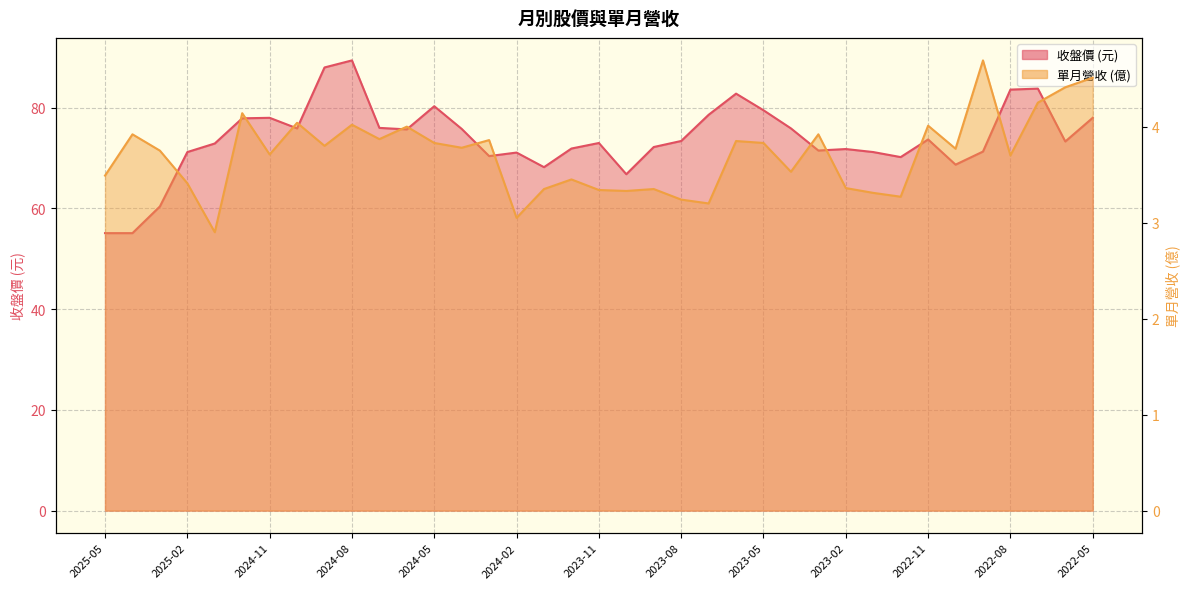

What are all the series names shown in the legend?

收盤, 單月營收